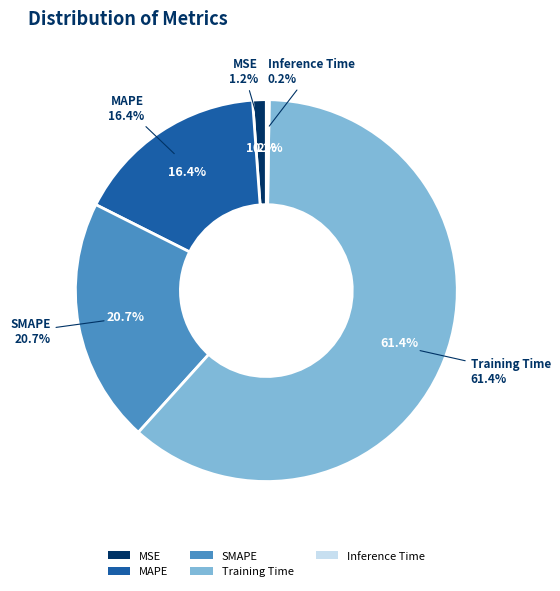

What percentage is the MAPE slice, to the nearest percent?

16%